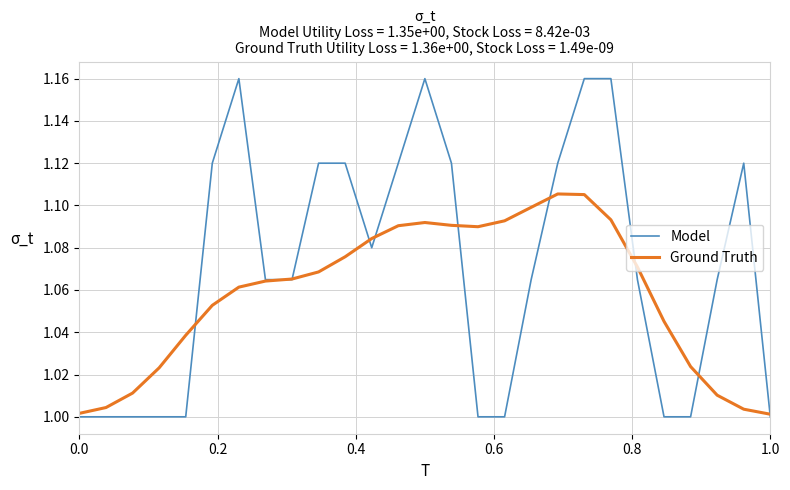

Which series has the largest total across all categories?

Model